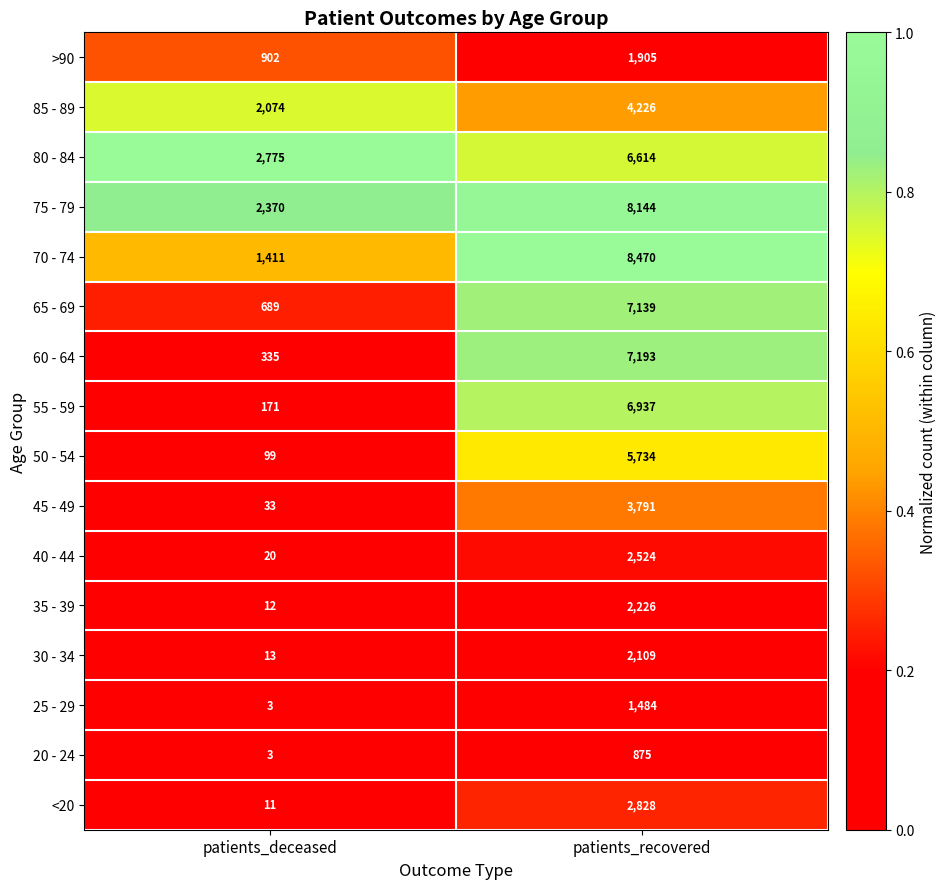

What is the maximum value for 60 - 64?

7193